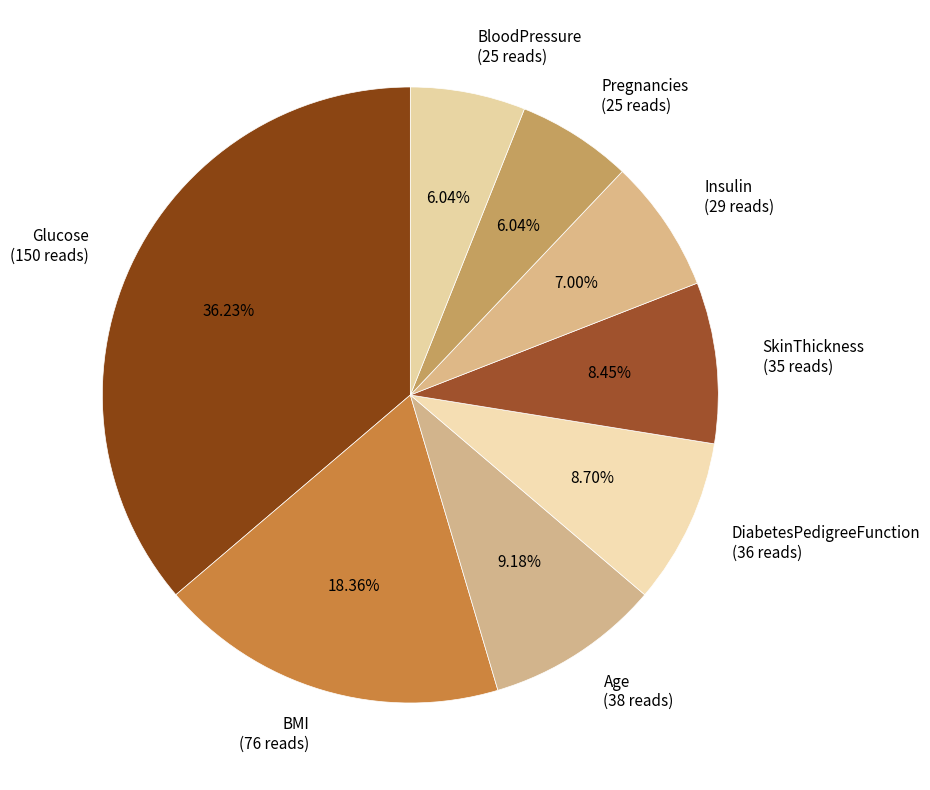

Approximately how many times larger is the value at BMI compared to Insulin?

2.6